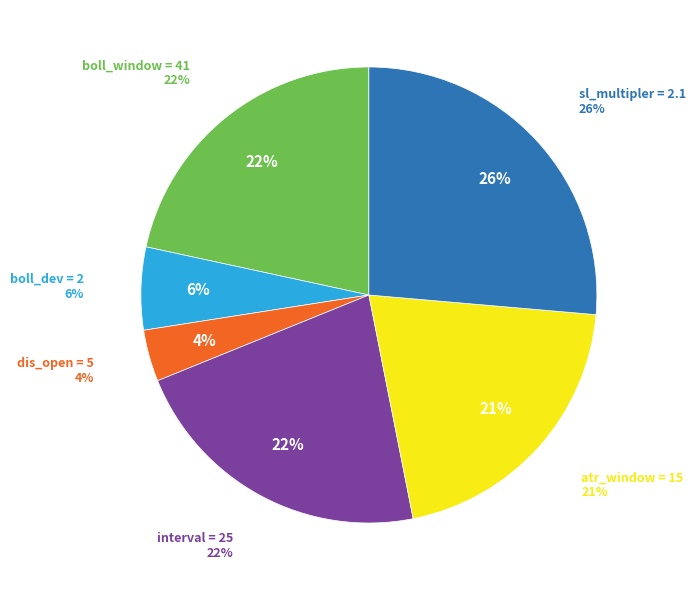

Which slice is the smallest?

dis_open = 5